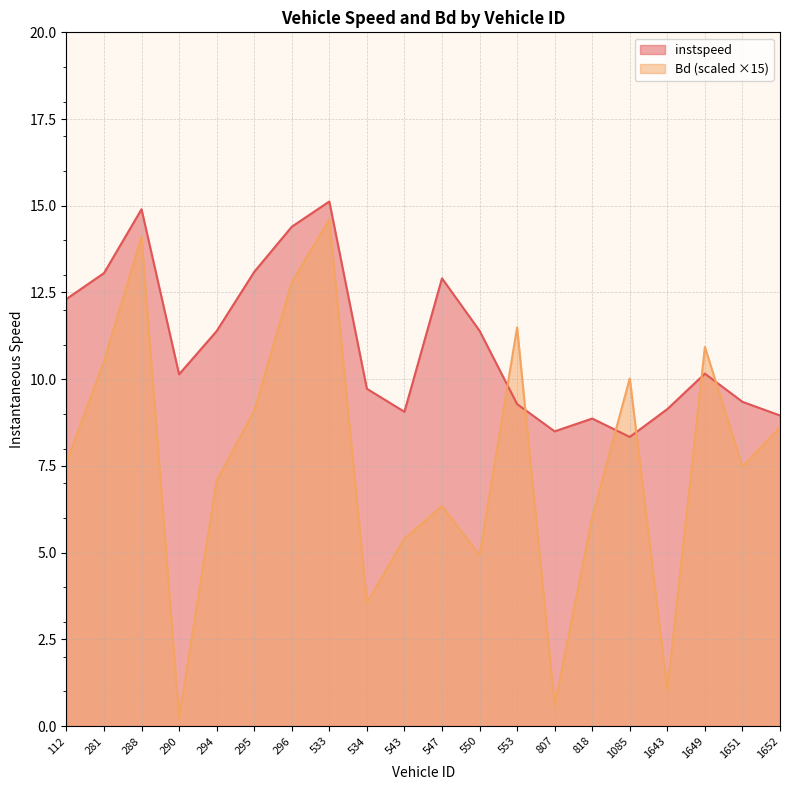

At which category does Bd reach its first local peak?

288